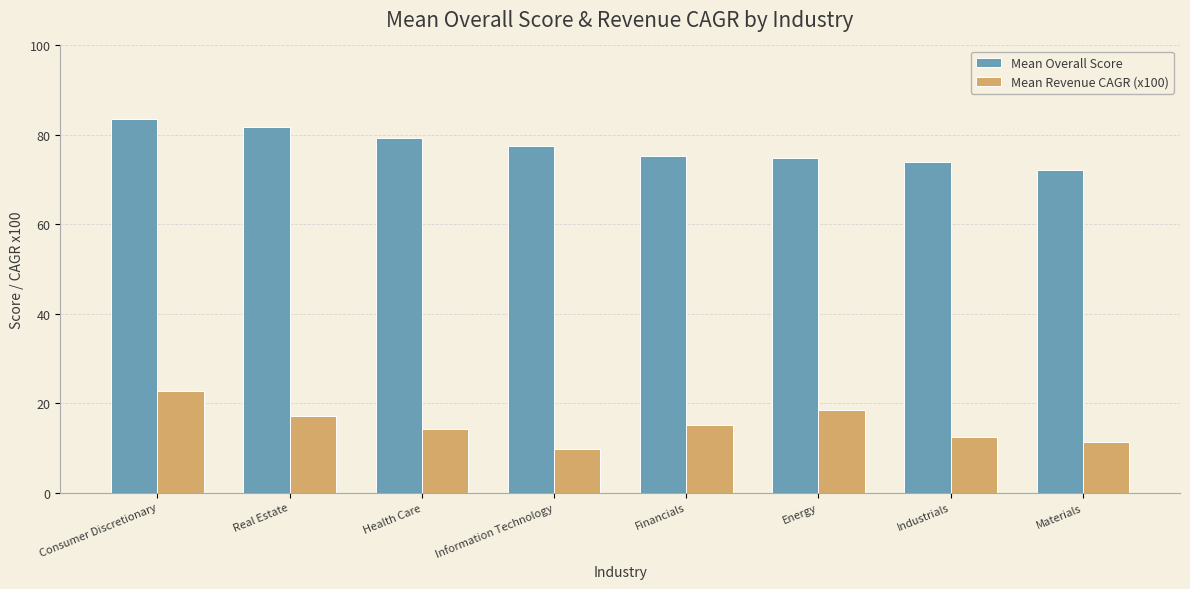

At which category is the sum across all series the highest?

Consumer Discretionary